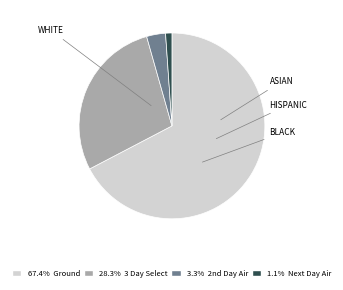

Is there any slice that represents more than half of the pie?

Yes